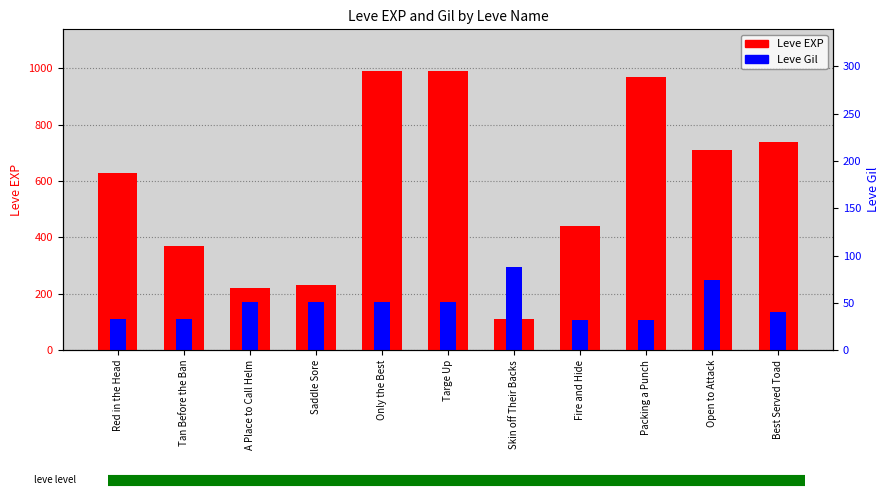

Count the number of categories in the chart.

11